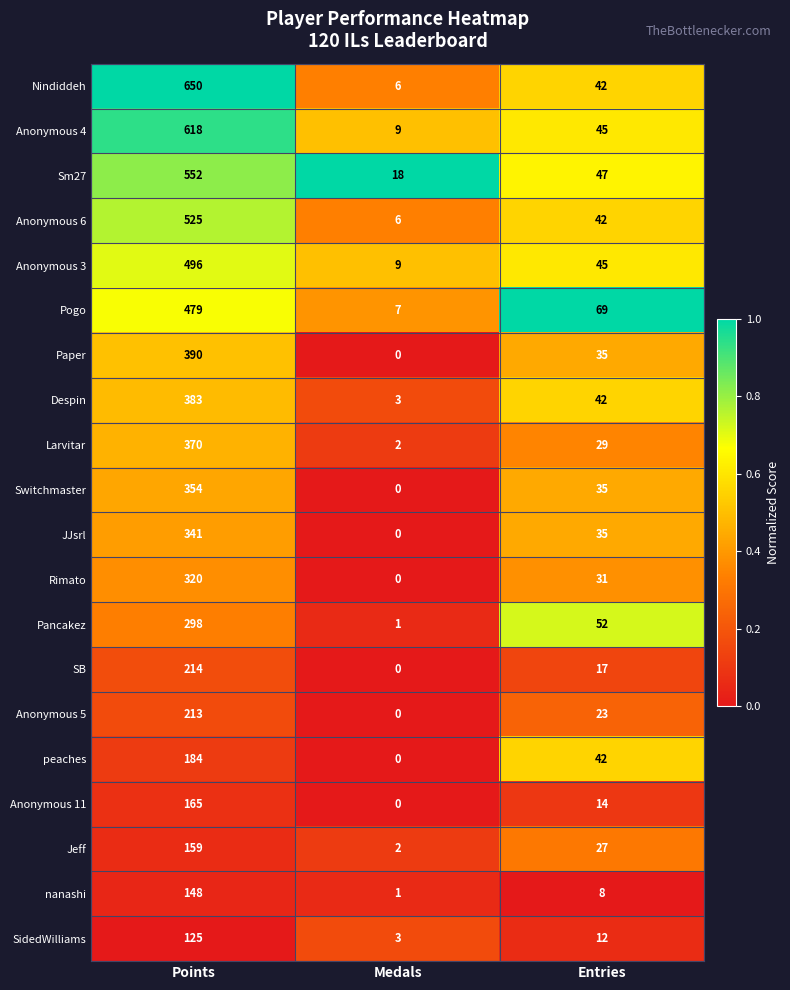

Is it true that Anonymous 3 equals 9 at Medals?

True